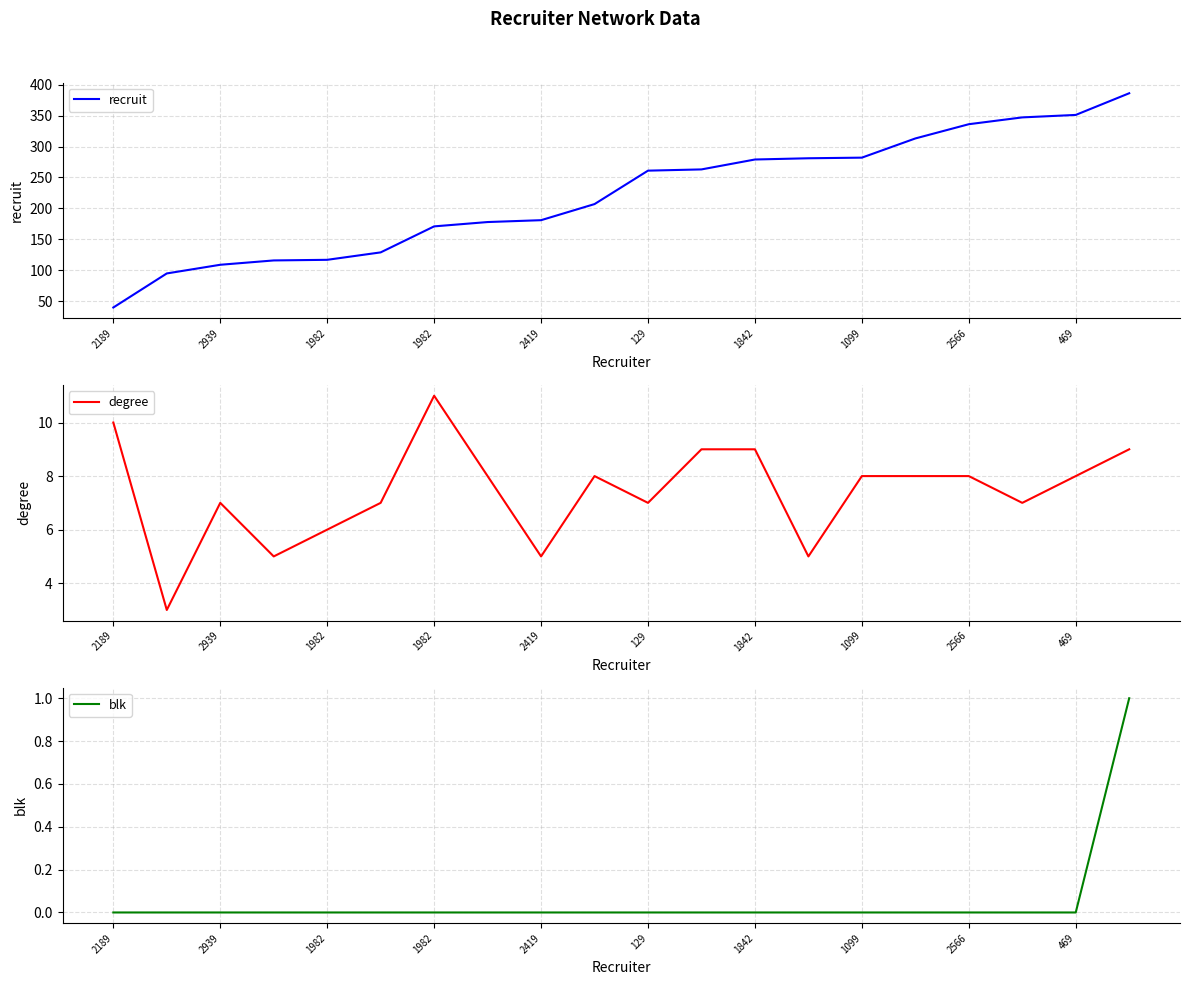

Which has a higher value, 19 or 129?

19